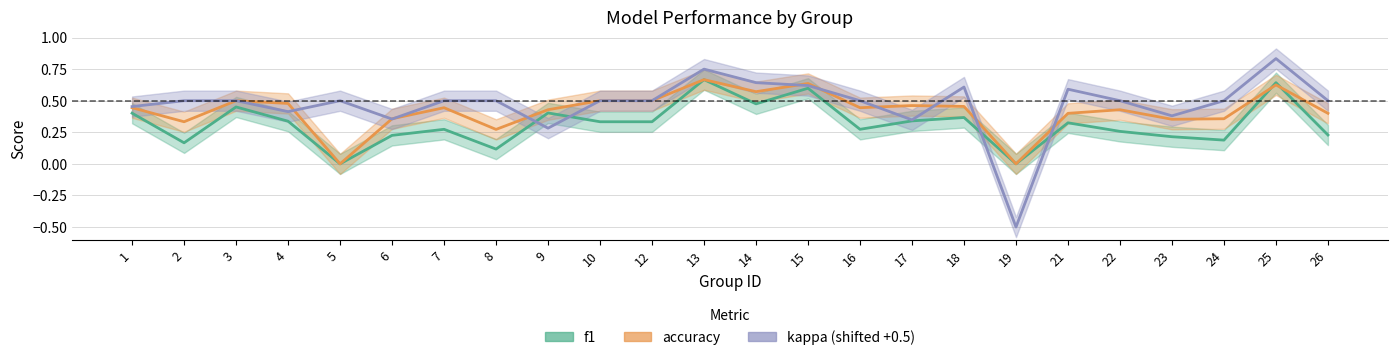

What is the difference between the maximum and minimum values in the kappa series?

1.3